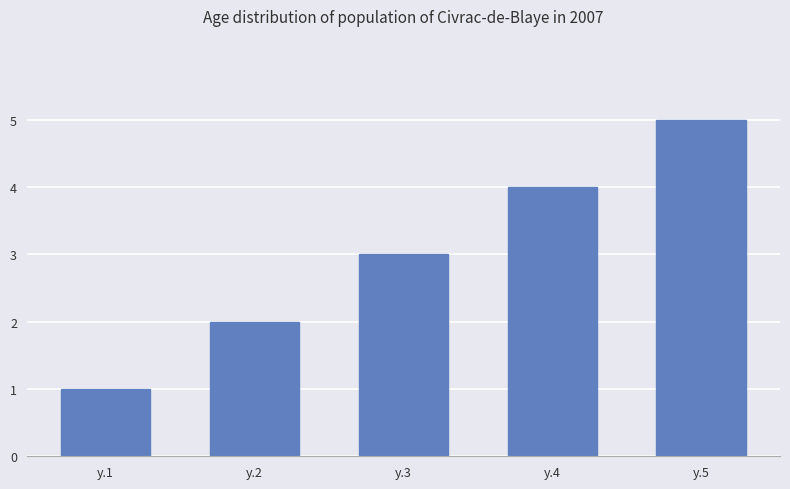

List the labels in order of value, smallest first.

y.1, y.2, y.3, y.4, y.5